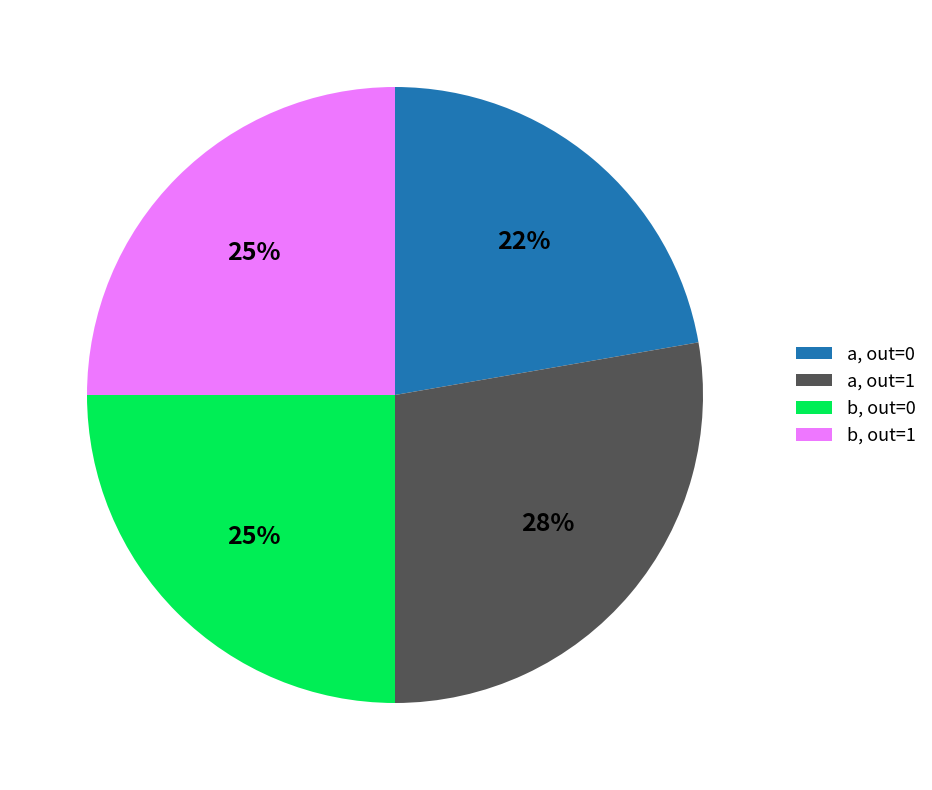

True or false: b, out=1 accounts for 25% of the total.

True